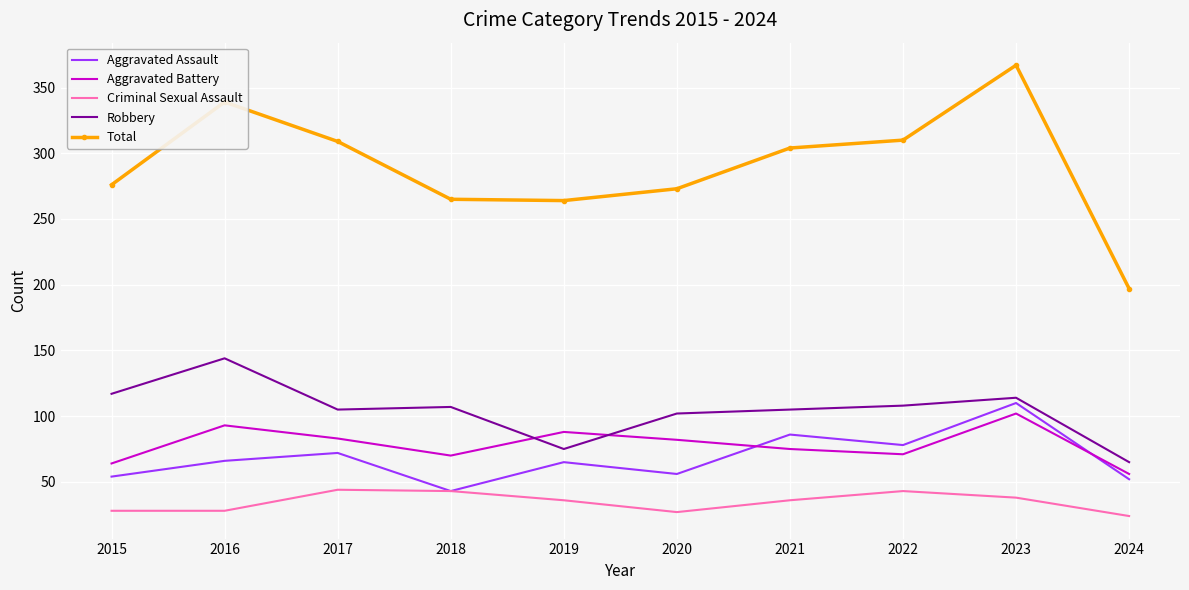

The value of Criminal Sexual Assault at 2020 is 48. True or false?

False